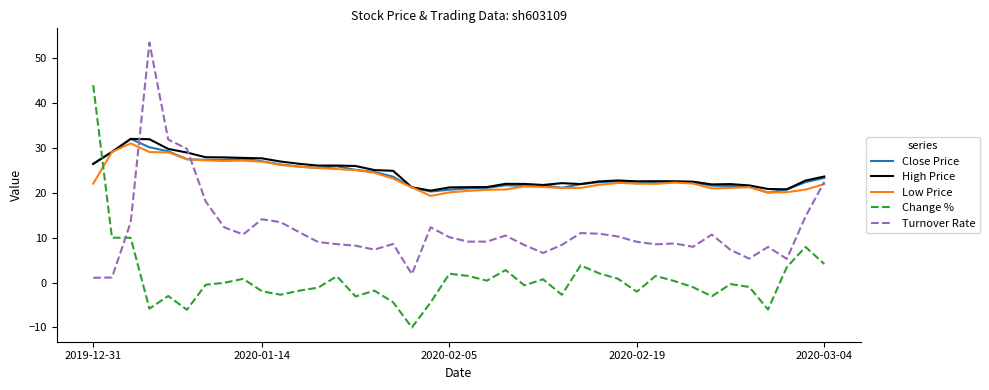

True or false: Change % and High Price cross at least once.

True